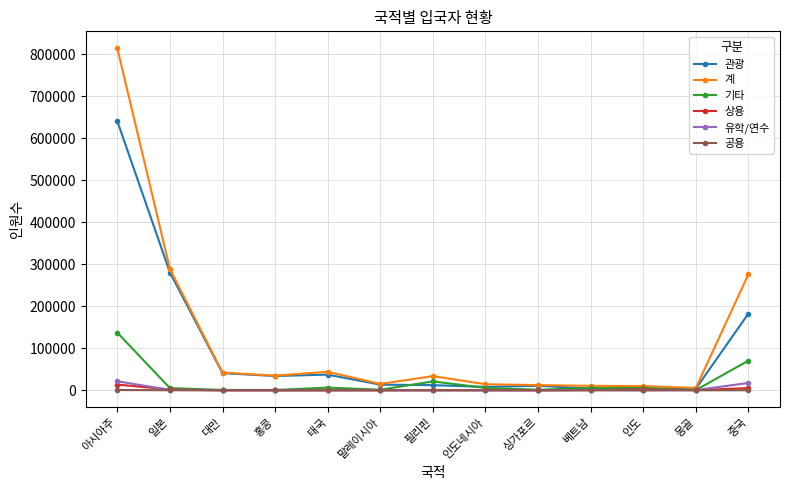

Is it true that 계 equals 42102 at 대만?

True